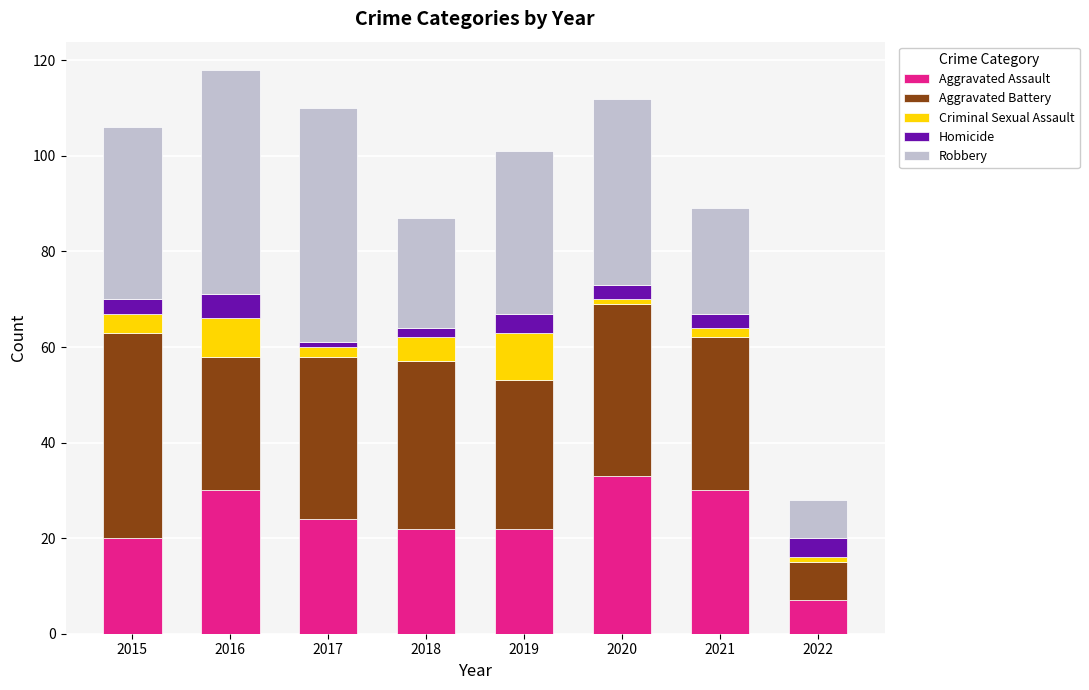

The Aggravated Assault series shows 1 at 2022. True or false?

False